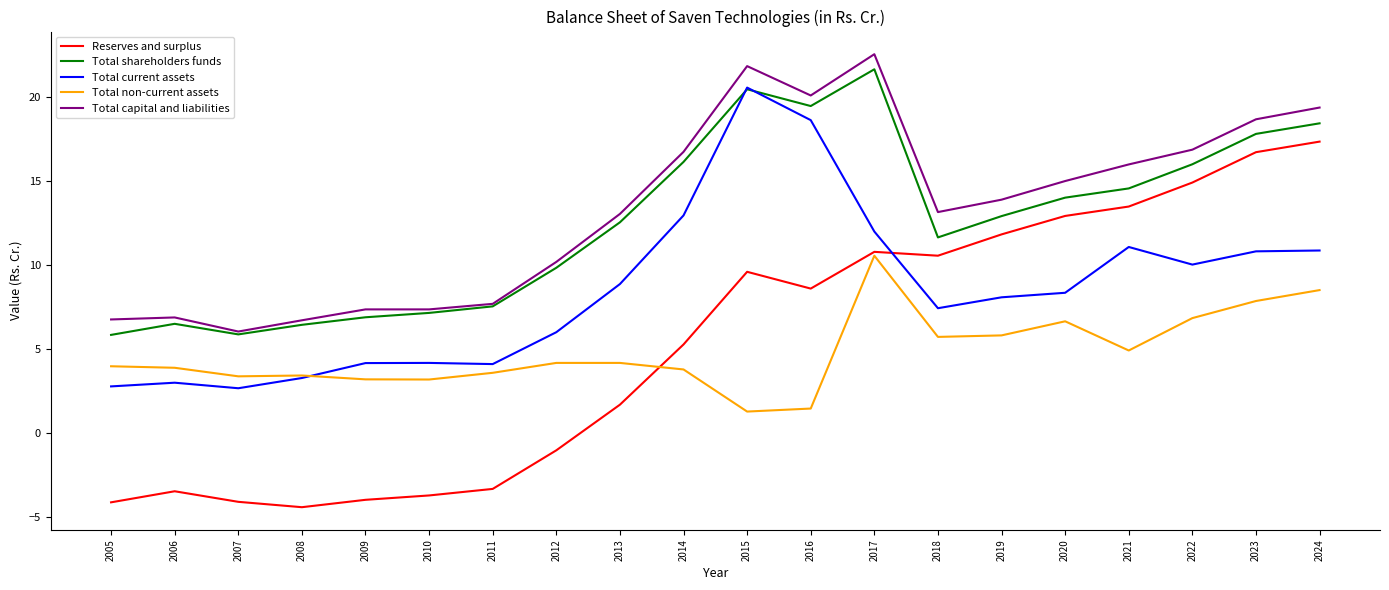

Which series has the widest spread of values?

Reserves and surplus